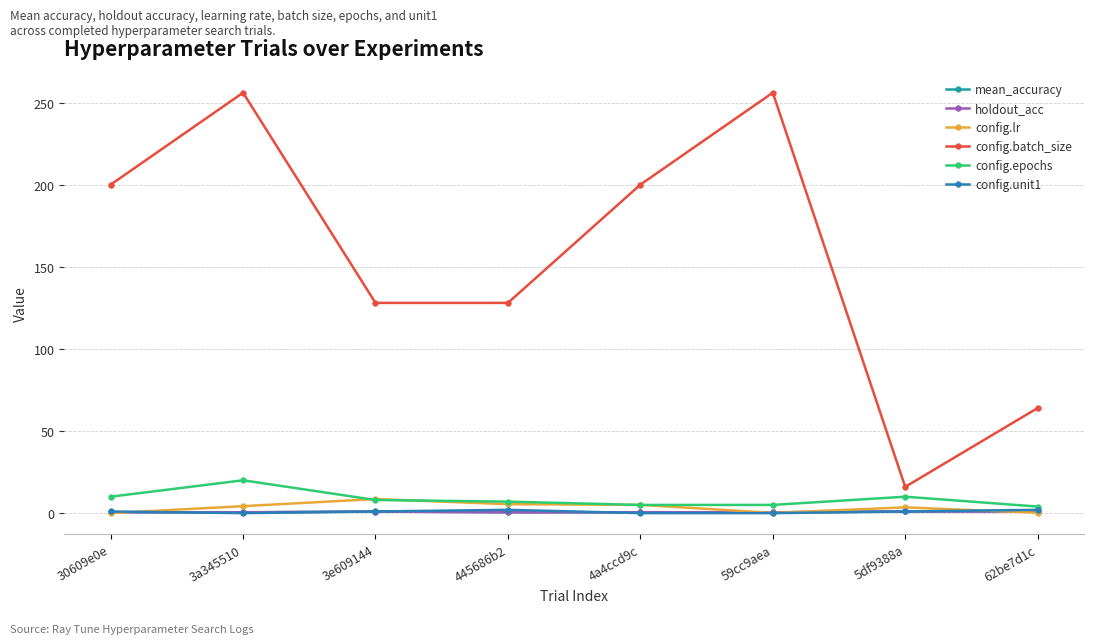

Is the value of config.batch_size at 3a345510 greater than the value of config.lr at 62be7d1c?

Yes